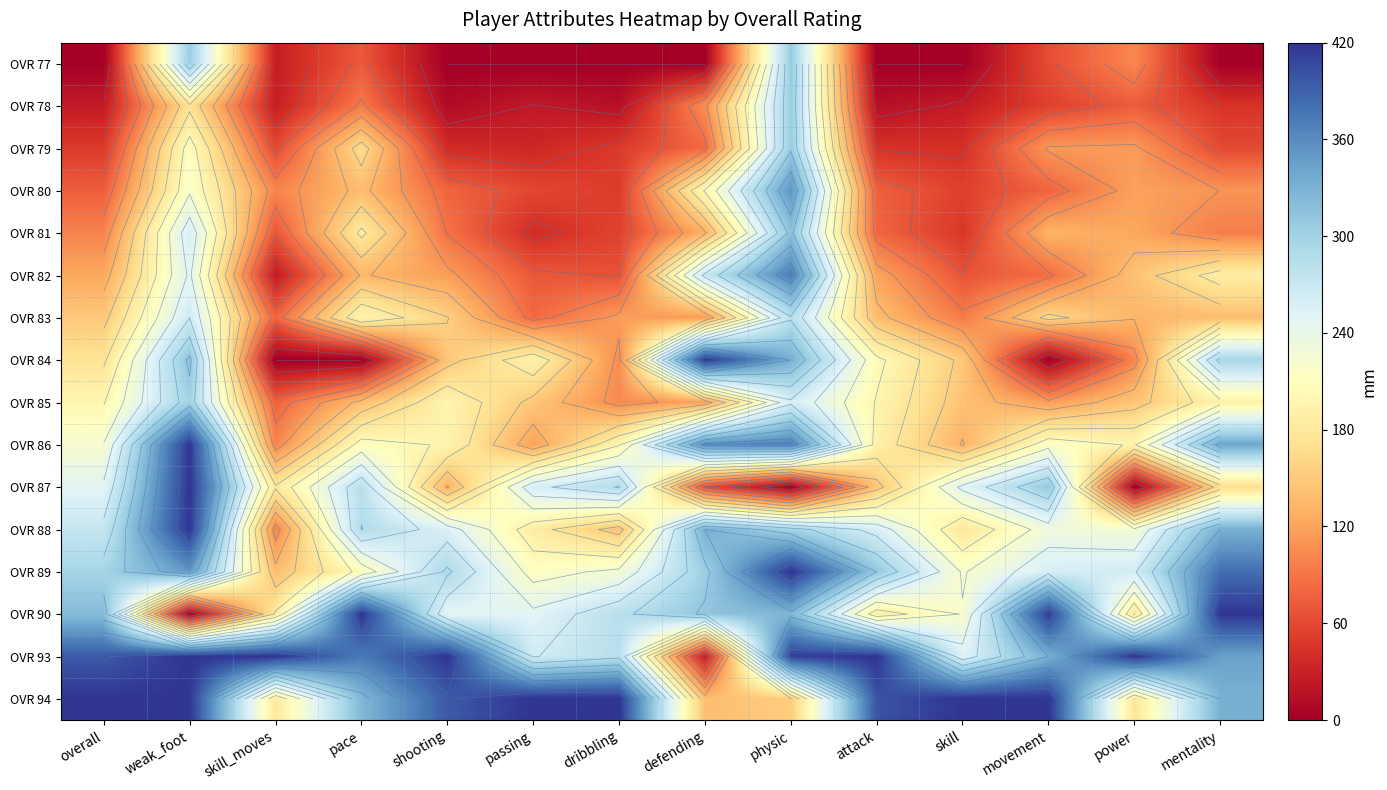

Rank the series by their maximum value, from highest to lowest.

OVR 84, OVR 86, OVR 87, OVR 88, OVR 89, OVR 90, OVR 93, OVR 94, OVR 82, OVR 80, OVR 81, OVR 77, OVR 79, OVR 78, OVR 85, OVR 83